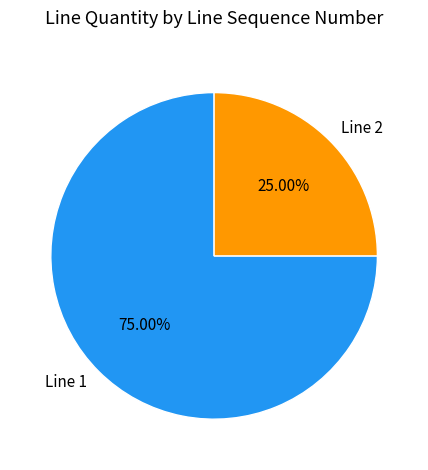

To the nearest percent, what percentage of the pie is Line 1?

75%